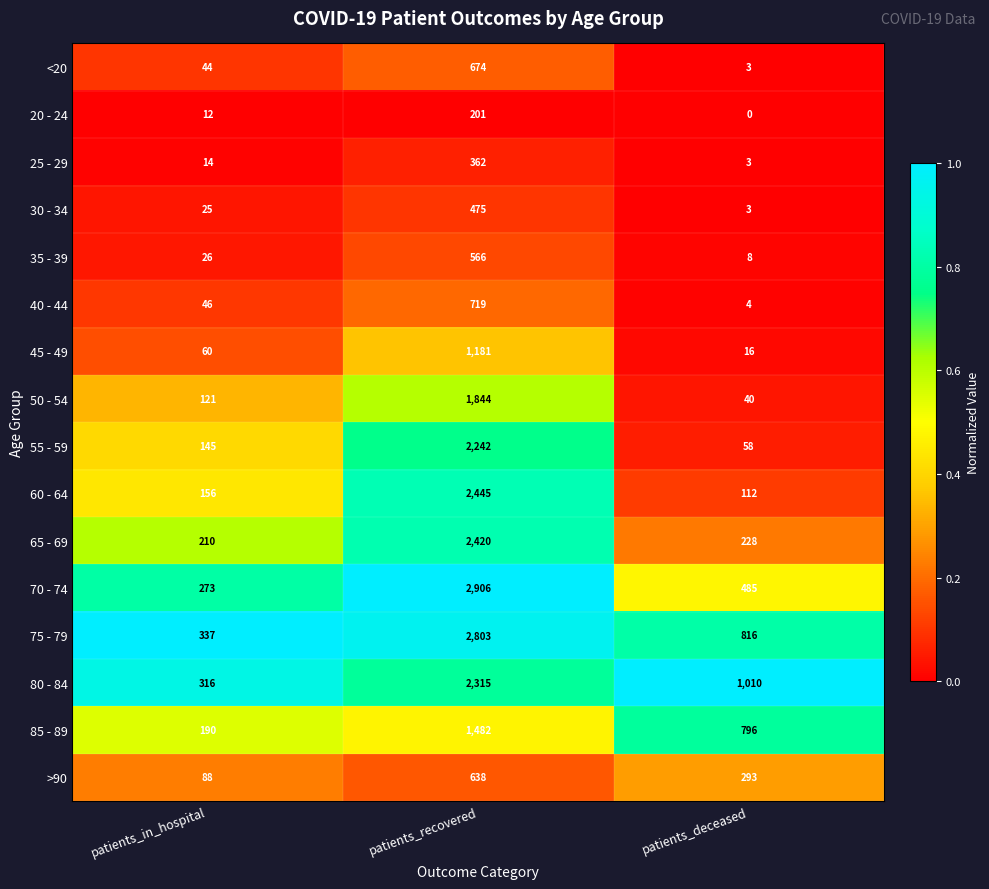

What is the total value across all series at patients_in_hospital?

2063